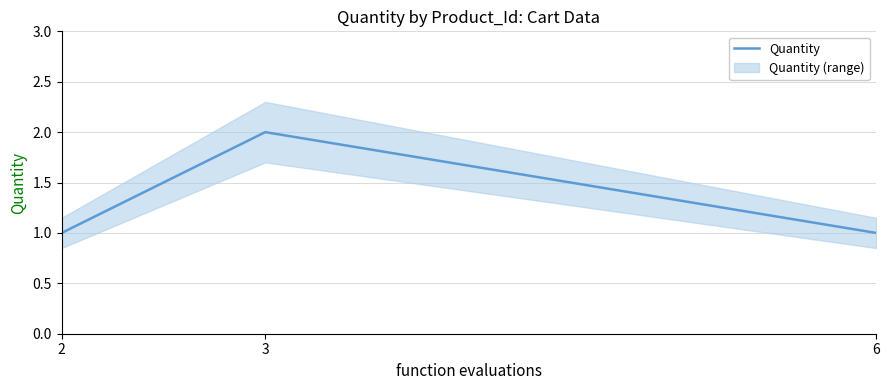

What is the greatest value displayed?

2